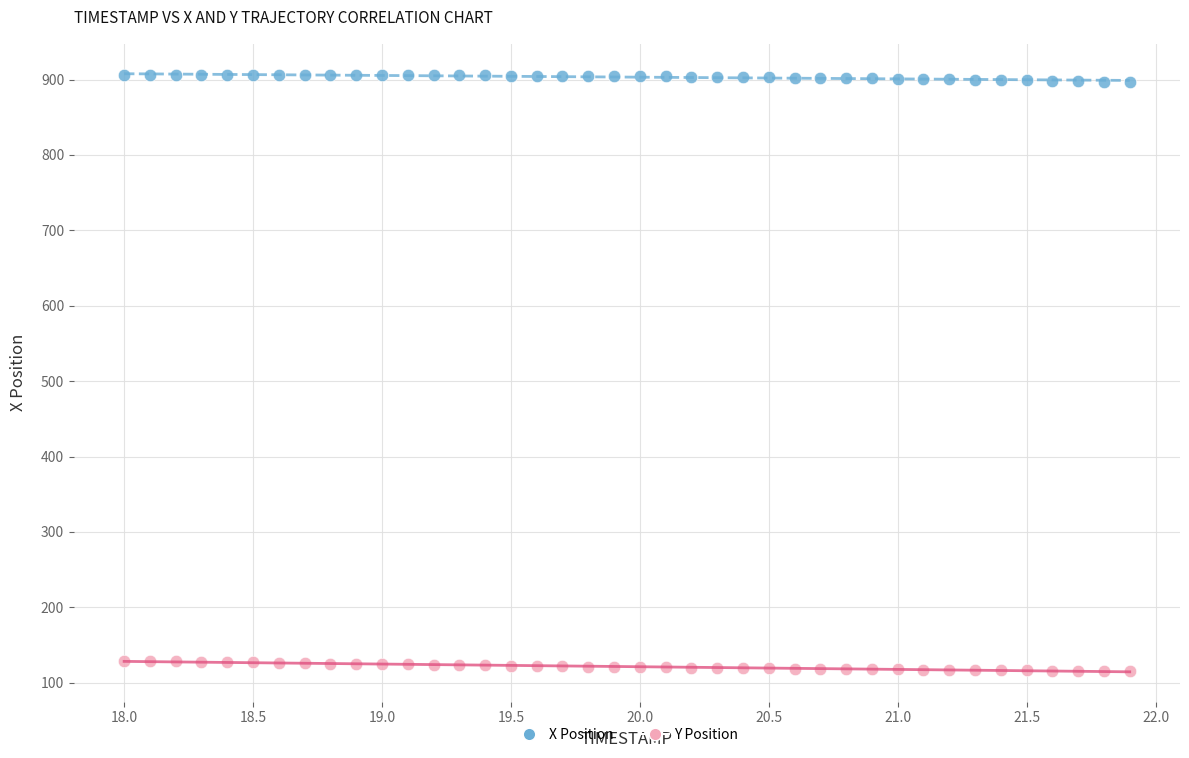

Across all data points, what is the range of X values (max minus min)?

3.9